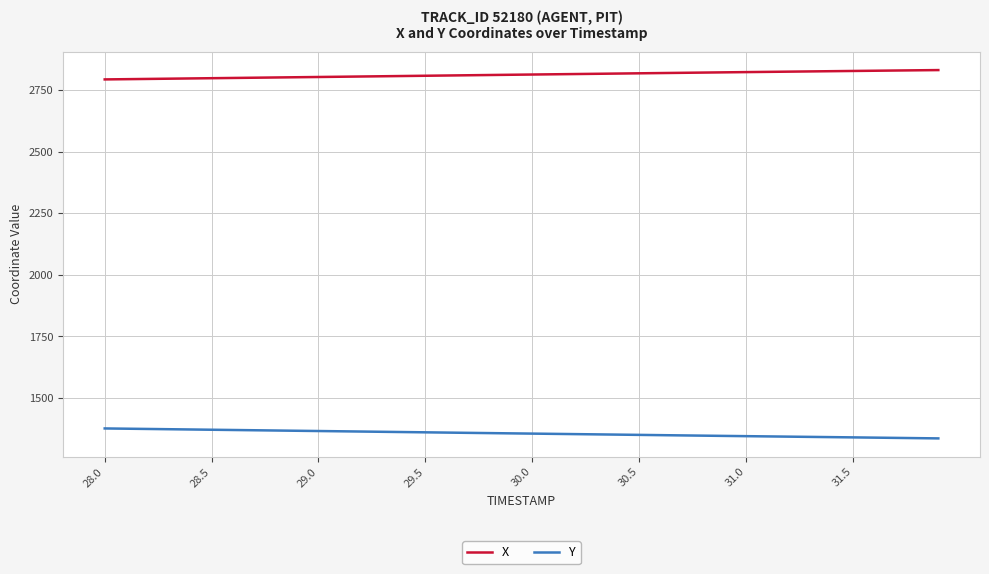

What is the minimum value for X?

2793.7